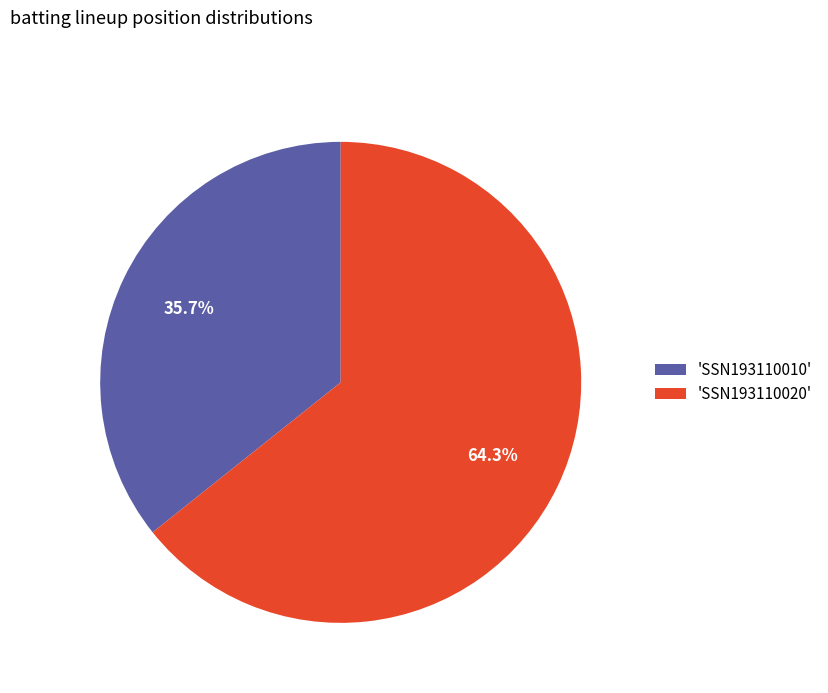

How many slices are in this pie chart?

2